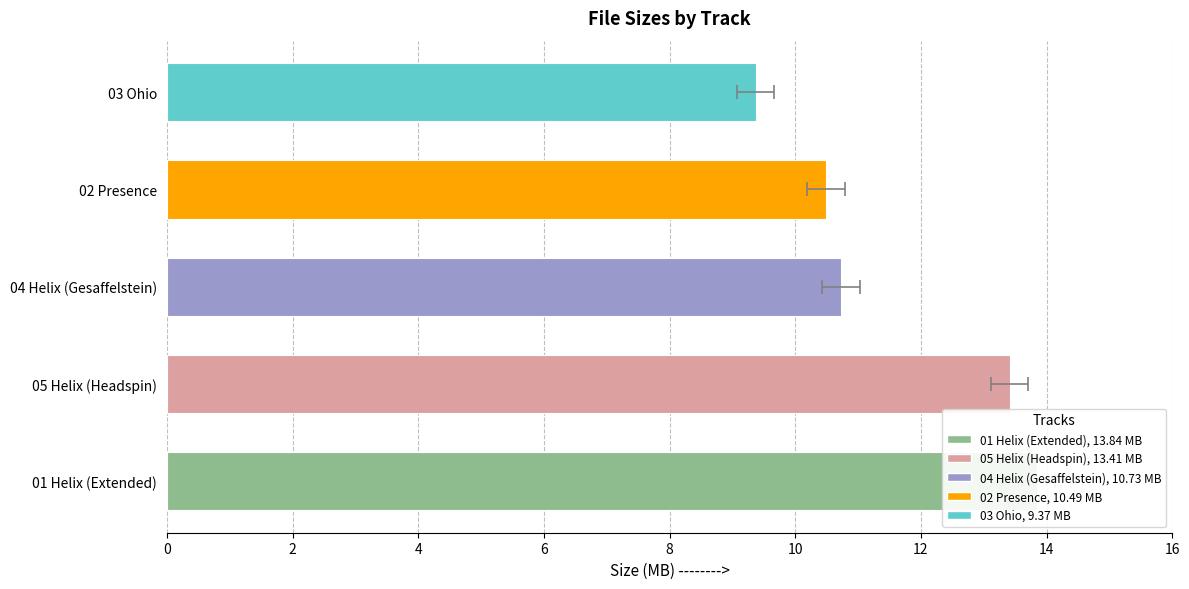

At which label is the value closest to 11?

04 Helix (Gesaffelstein)